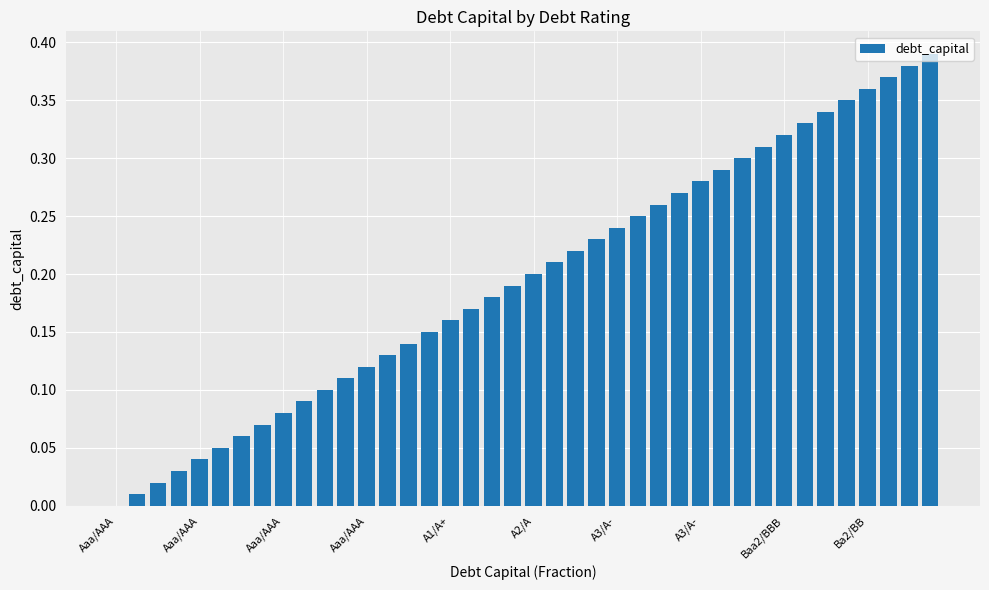

What is the sum of all values?

7.8